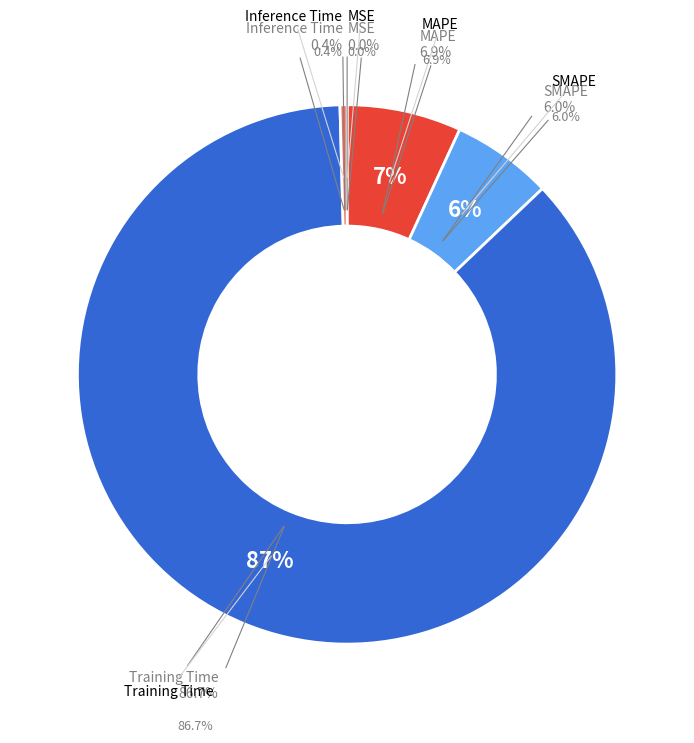

Count the number of slices in the pie.

5